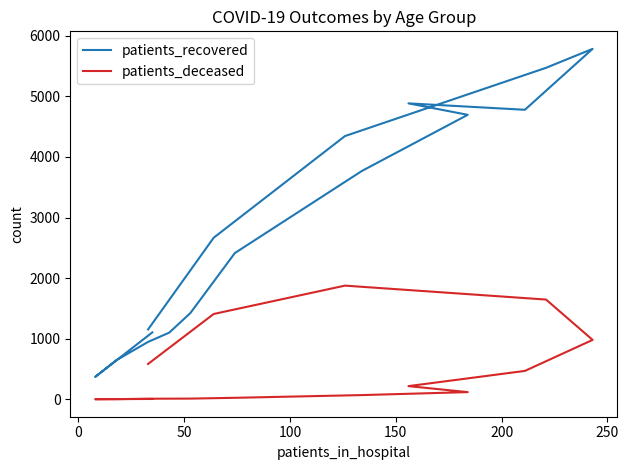

Is this an area chart (filled region under the line)?

No